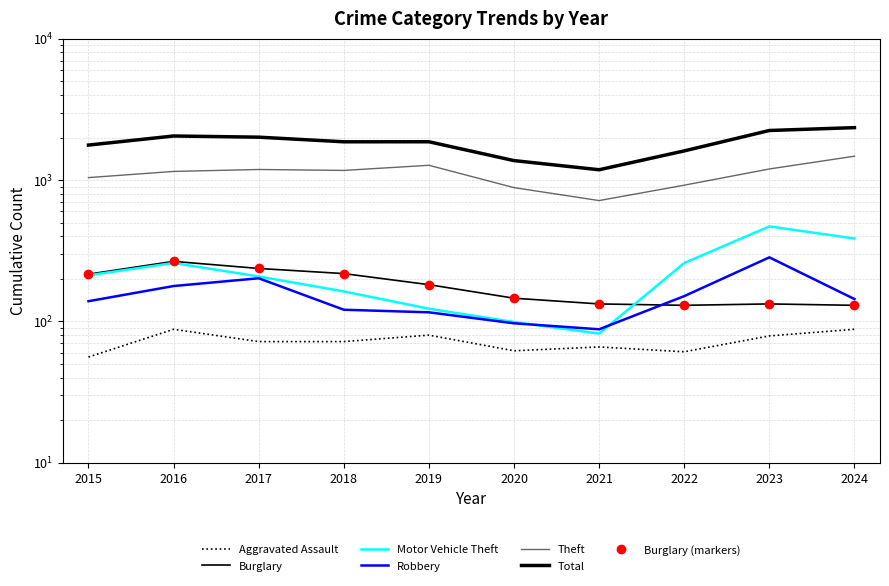

What is the value of the Aggravated Assault point at the 9th from the left?

79